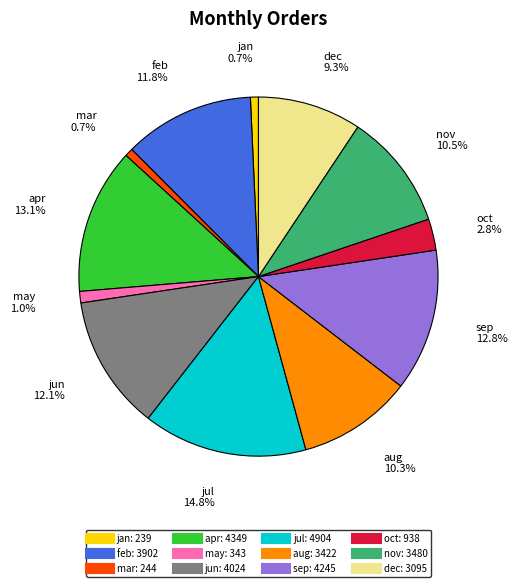

Which category has the biggest portion of the pie?

jul